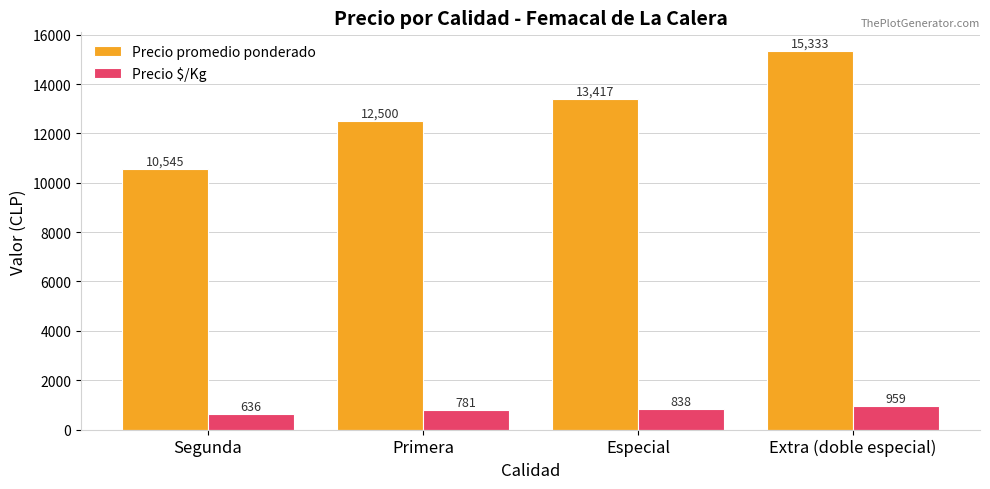

Reading left to right, what are all the values shown in this chart?

Precio promedio ponderado: Segunda=10545	Primera=12500	Especial=13417	Extra (doble especial)=15333
Precio $/Kg: Segunda=636	Primera=781	Especial=838	Extra (doble especial)=959